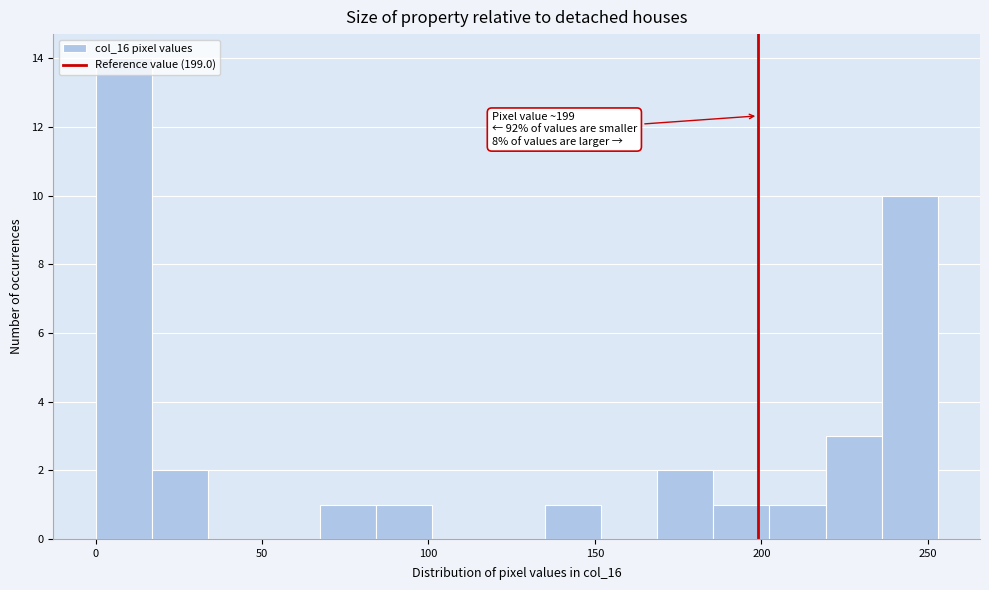

Read against the x-axis, roughly where is the centre of the tallest bar?

10